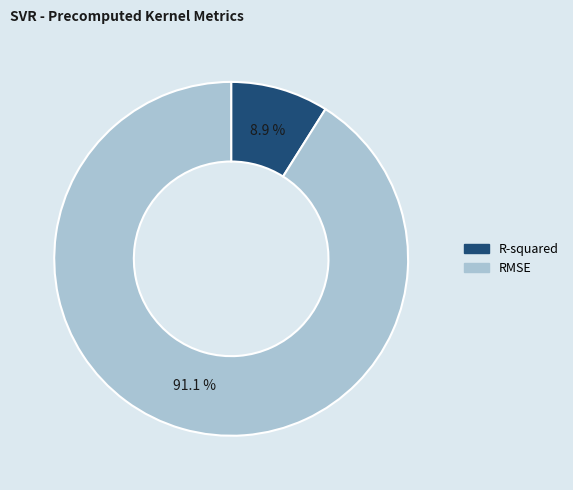

To the nearest percent, what portion does RMSE represent?

91%